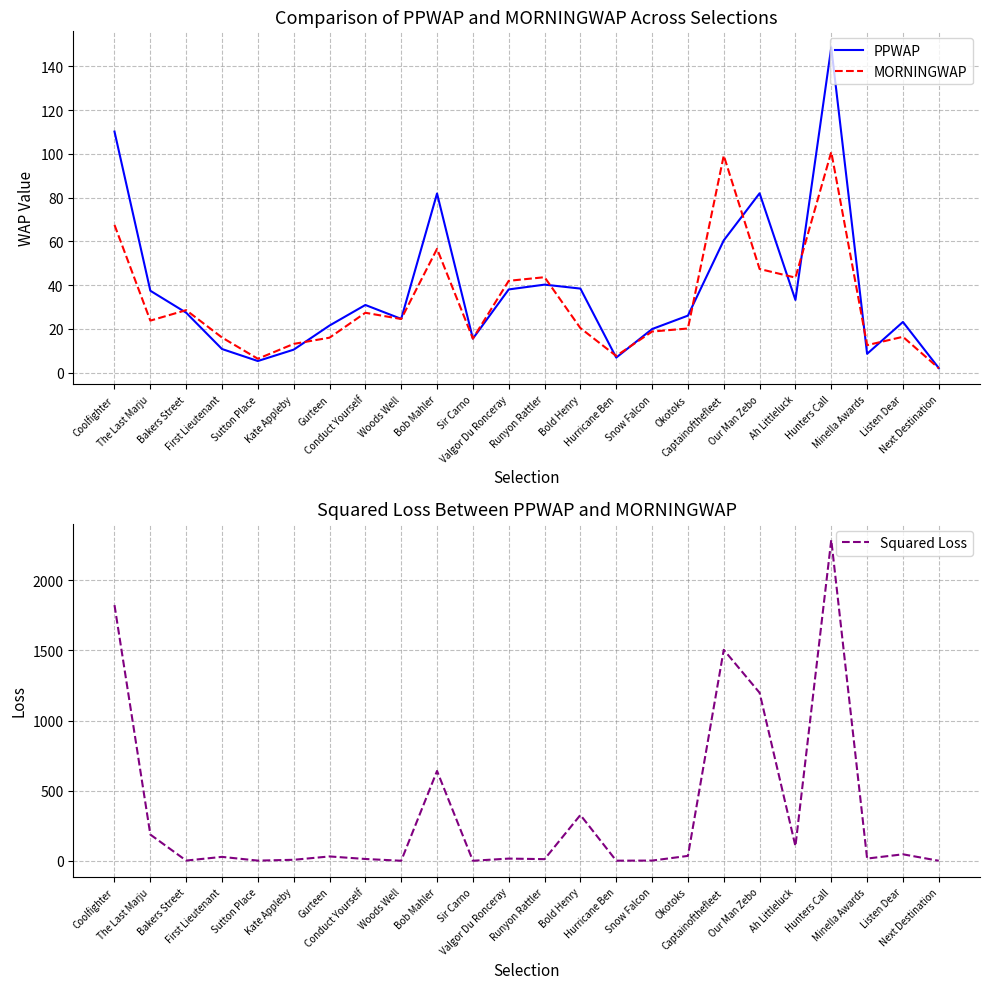

Rank the categories by Squared Loss value from highest to lowest.

Hunters Call, Coolfighter, Captainofthefleet, Our Man Zebo, Bob Mahler, Bold Henry, The Last Marju, Ah Littleluck, Listen Dear, Okotoks, Gurteen, First Lieutenant, Minella Awards, Valgor Du Ronceray, Conduct Yourself, Runyon Rattler, Kate Appleby, Bakers Street, Snow Falcon, Sutton Place, Hurricane Ben, Next Destination, Woods Well, Sir Carno